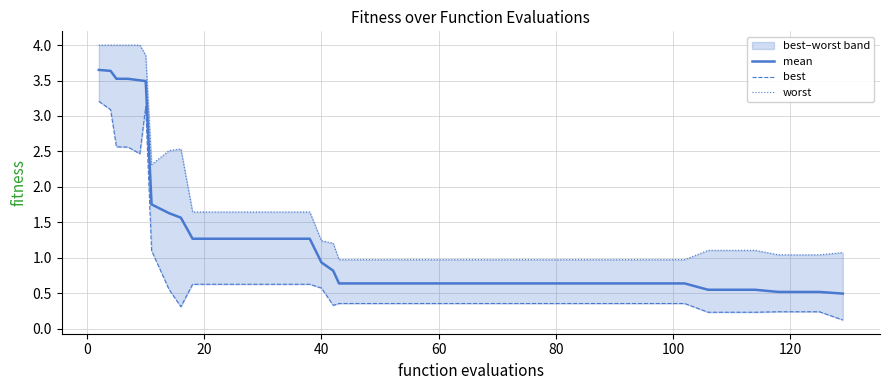

At 80, list the series in order from largest to smallest.

worst, mean, best